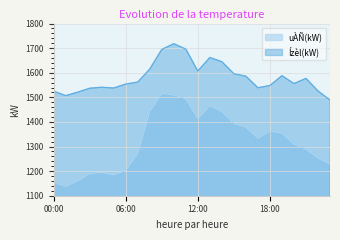

True or false: Ízèl(kW) and uÀÑ(kW) cross at least once.

False